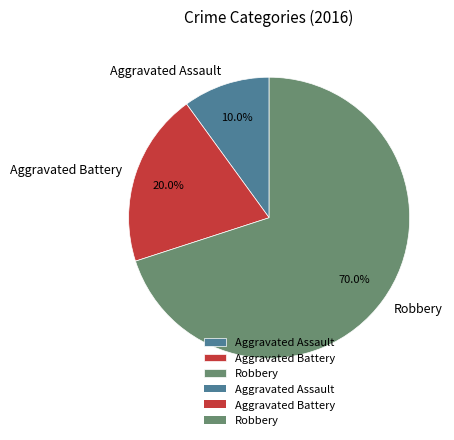

Count the number of slices in the pie.

3